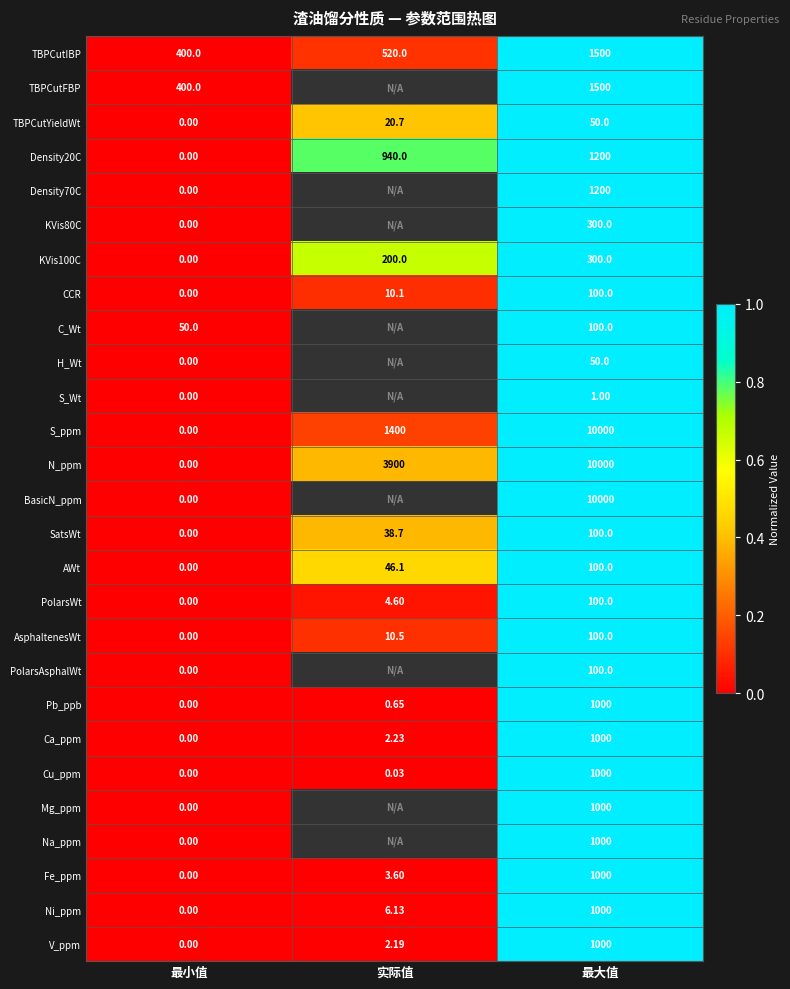

Is the value of TBPCutYieldWt at 最小值 greater than the value of CCR at 最大值?

No